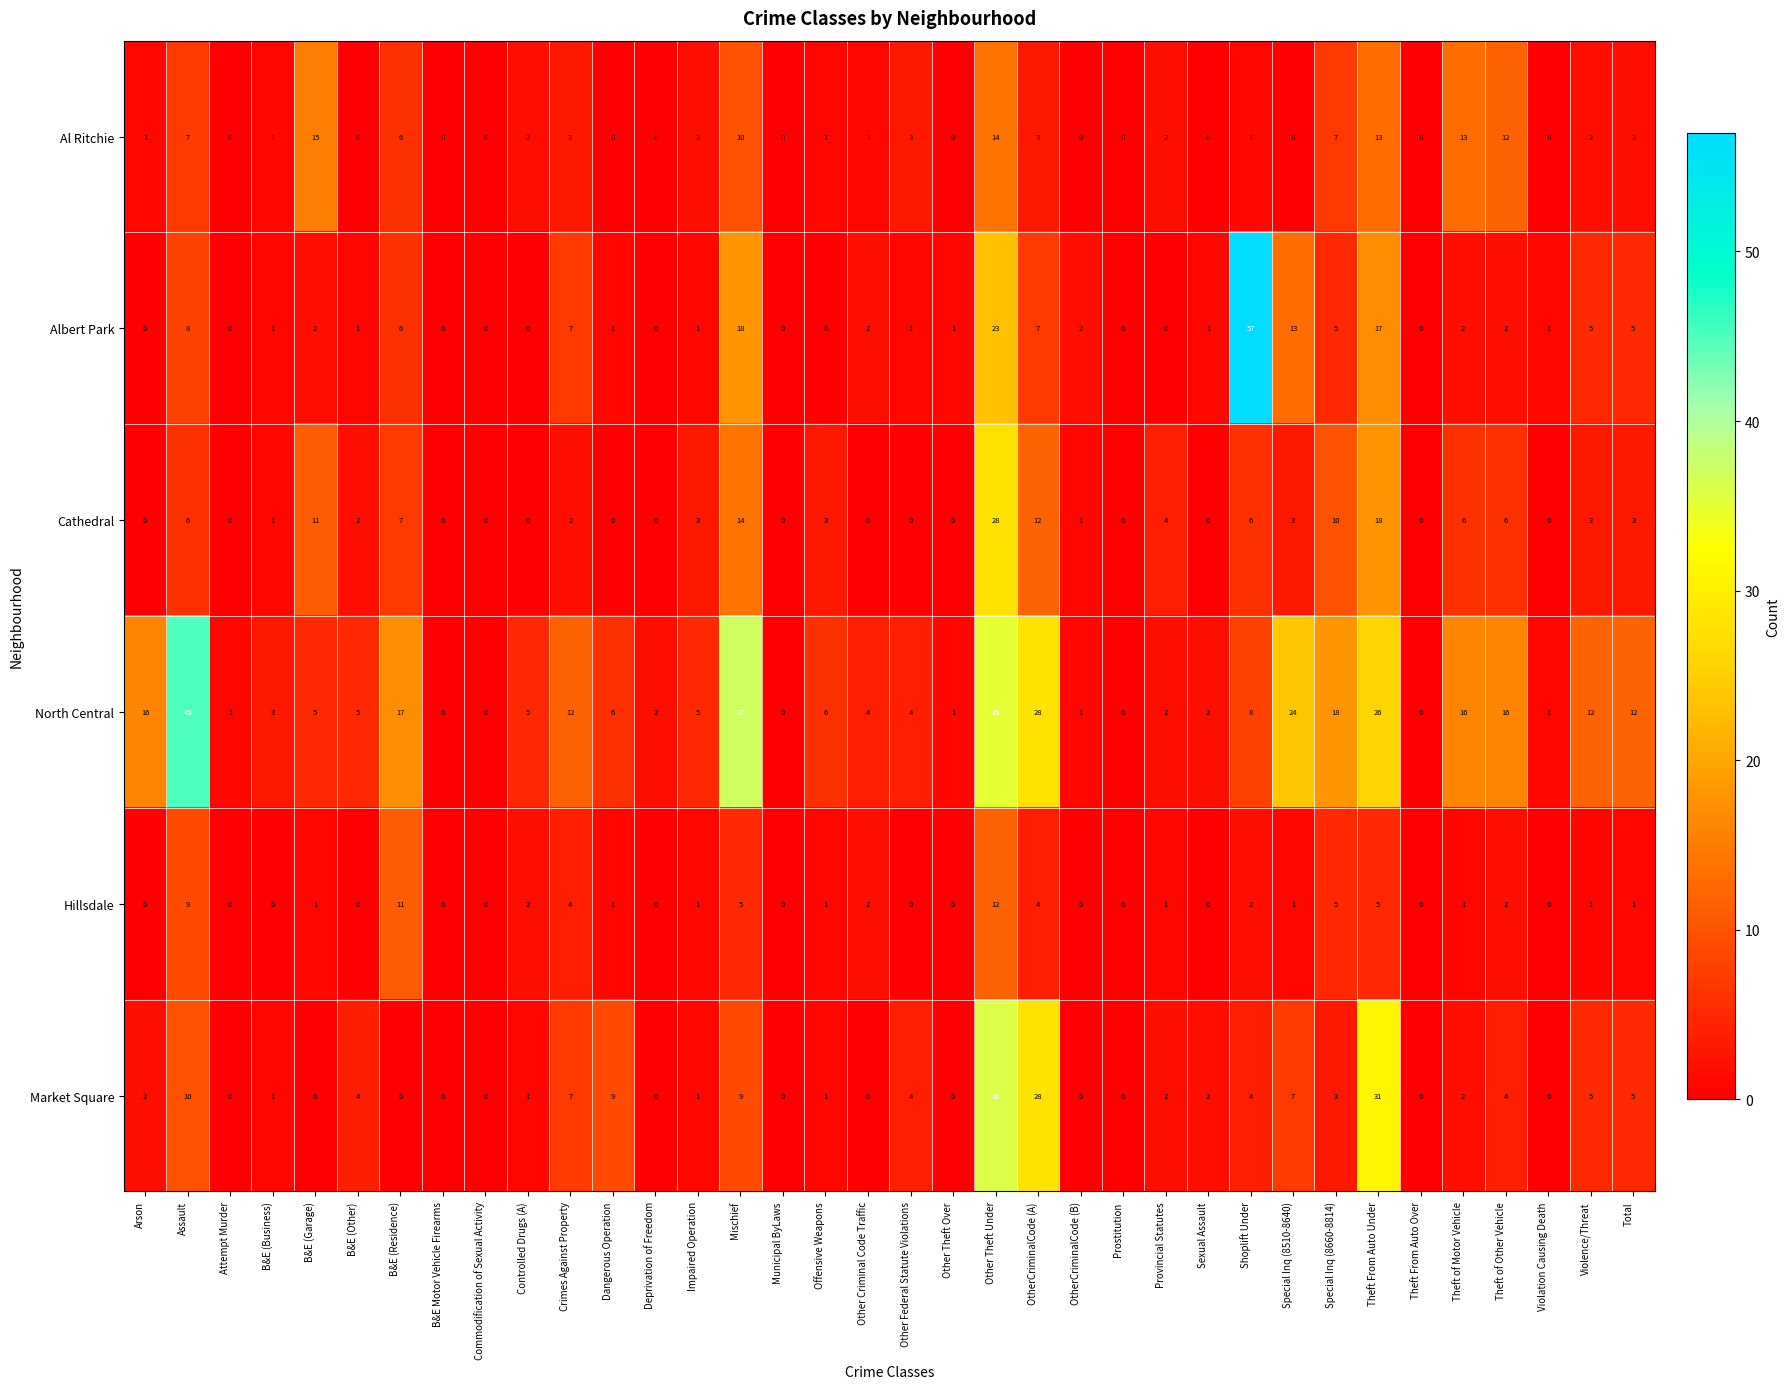

True or false: Market Square has a value of 0 at Theft From Auto Over.

True